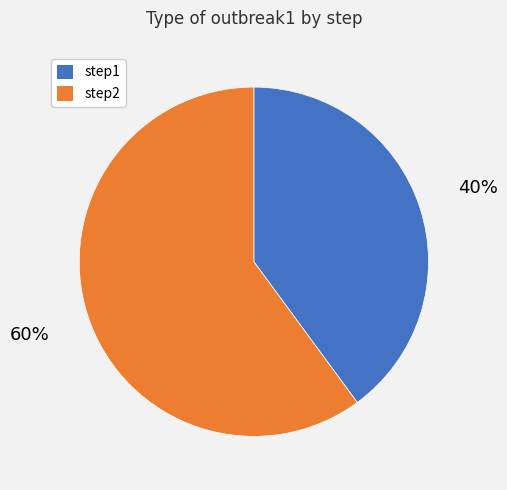

To the nearest percent, what percentage of the pie is step1?

40%